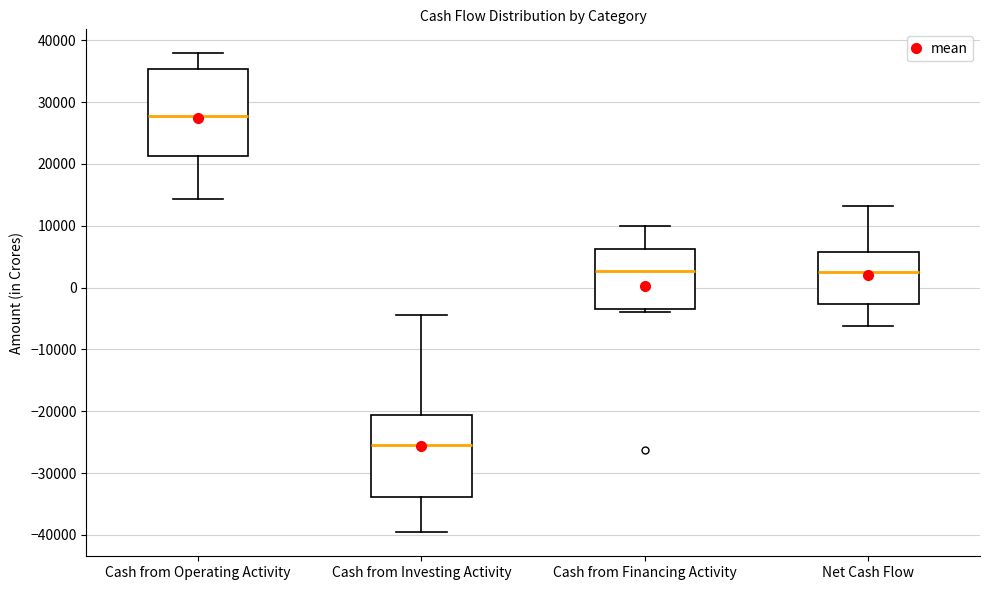

Where does the upper whisker of the box for Cash from Investing Activity end on the y-axis? The values are not printed on the chart, so give them approximately, as read against the axis.

-4000